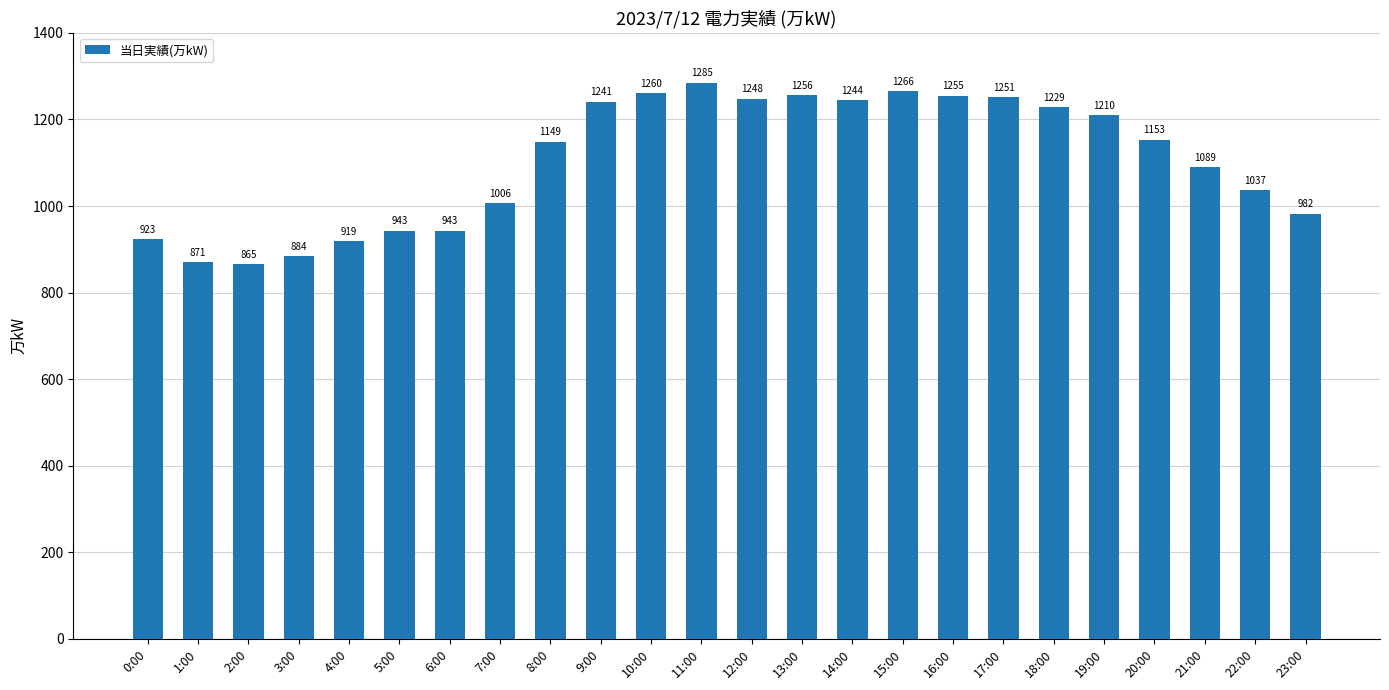

What is the greatest value displayed?

1285